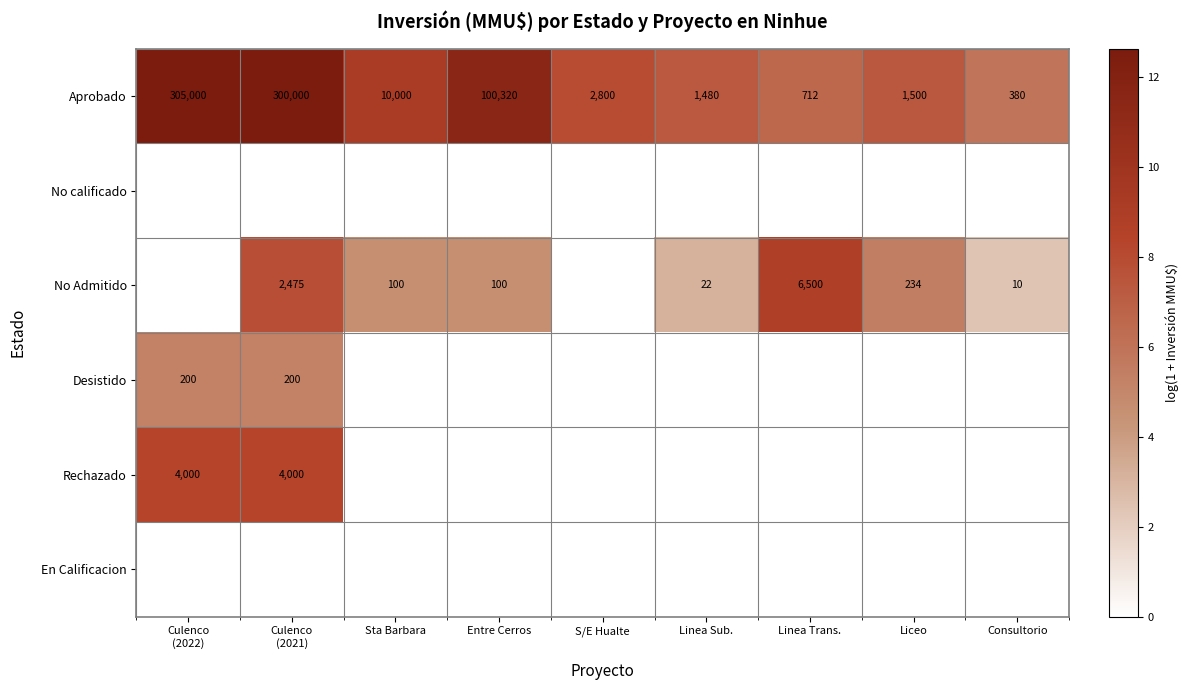

What is the difference between the maximum and minimum values in the Aprobado series?

304620